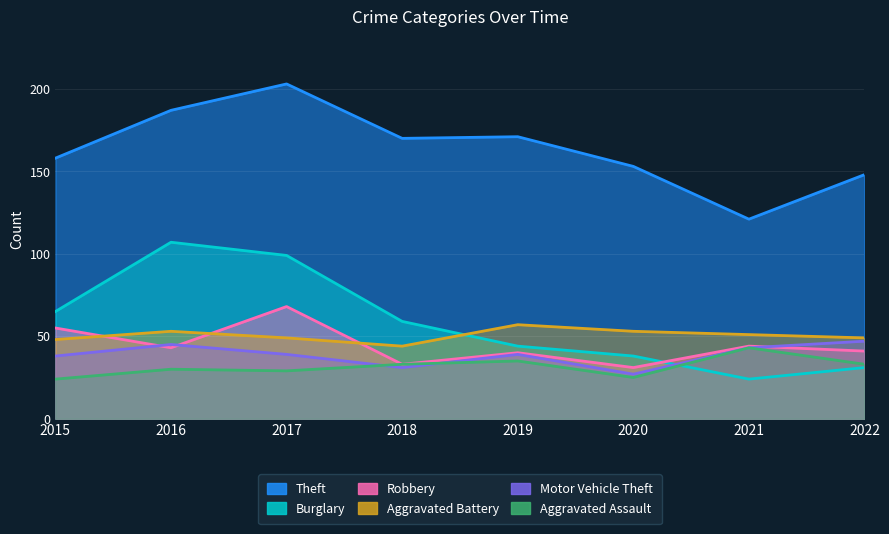

True or false: Aggravated Battery and Robbery cross at least once.

True